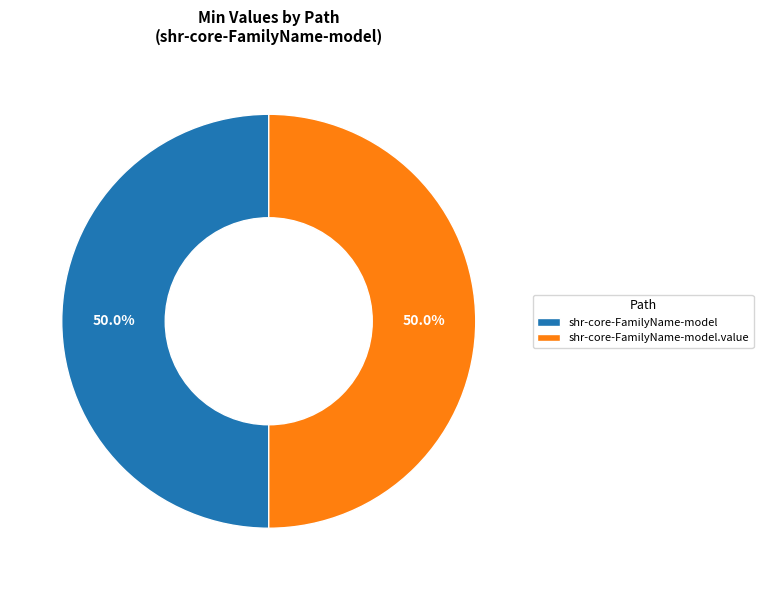

How many slices are in this pie chart?

2